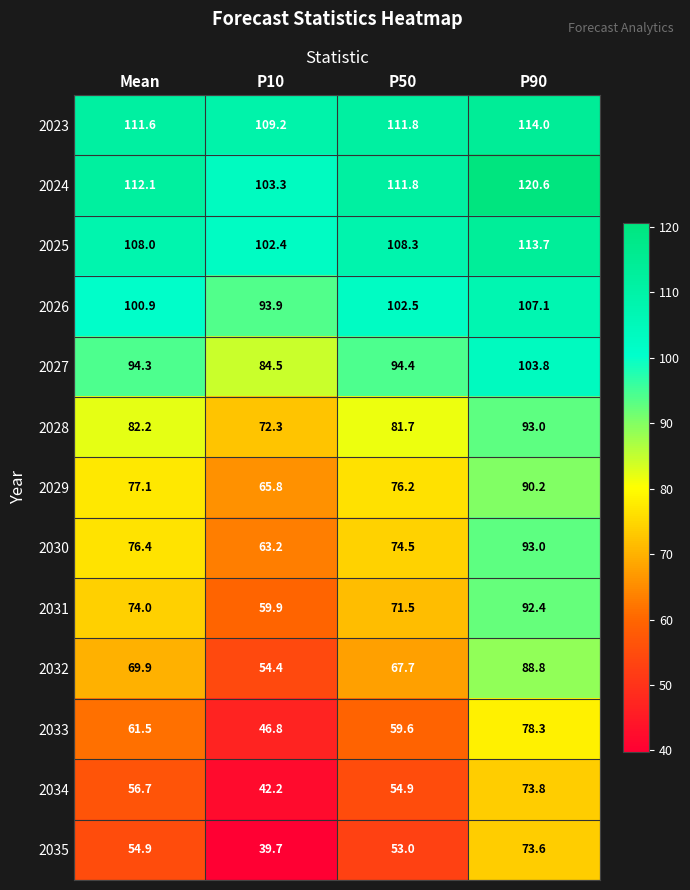

What is the sum of the 2034 values at P50 and P90?

128.7